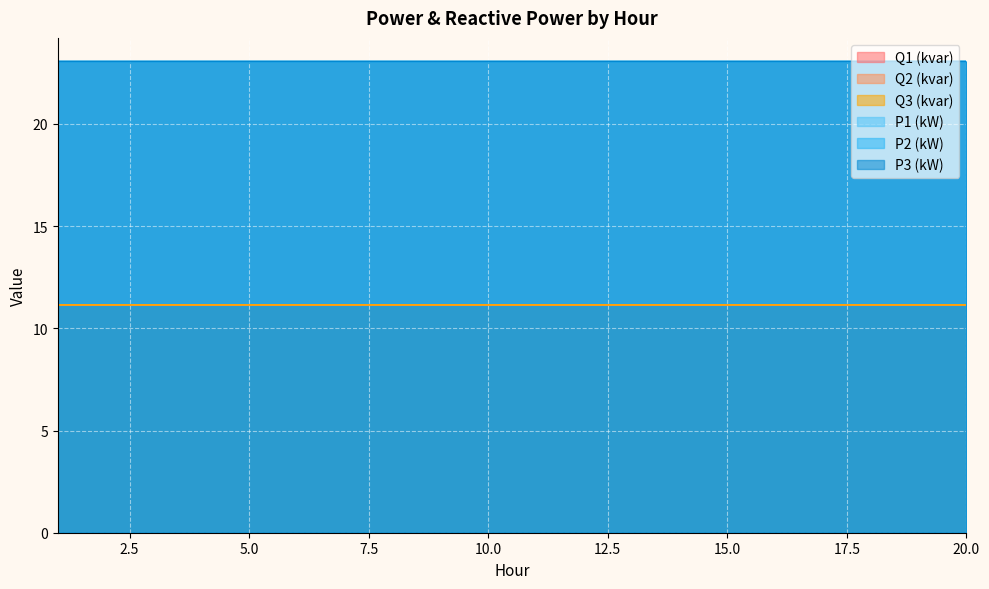

Which label corresponds to the largest value in the chart?

2